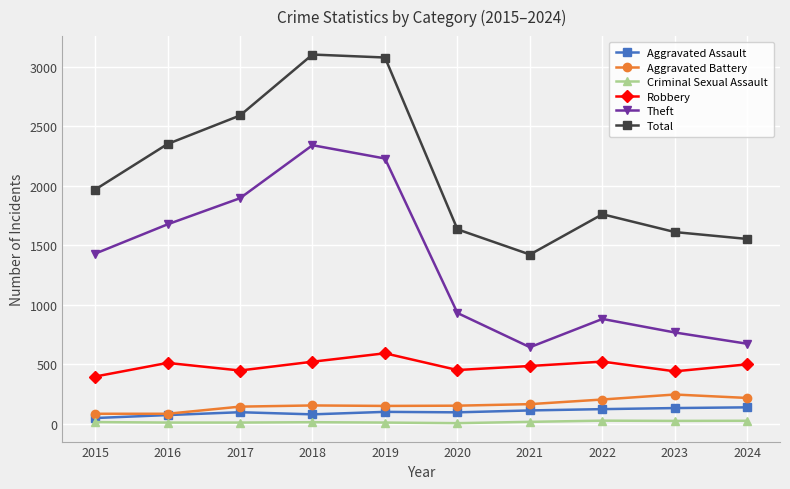

How many data points in Criminal Sexual Assault are less than 12?

5